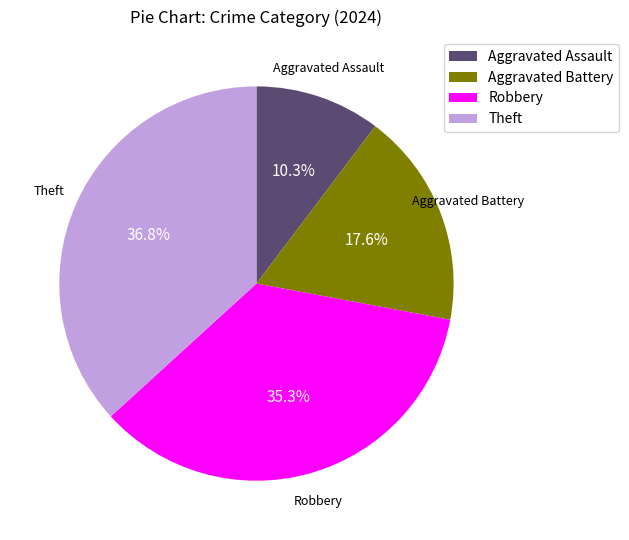

Which has a higher value, Aggravated Assault or Robbery?

Robbery